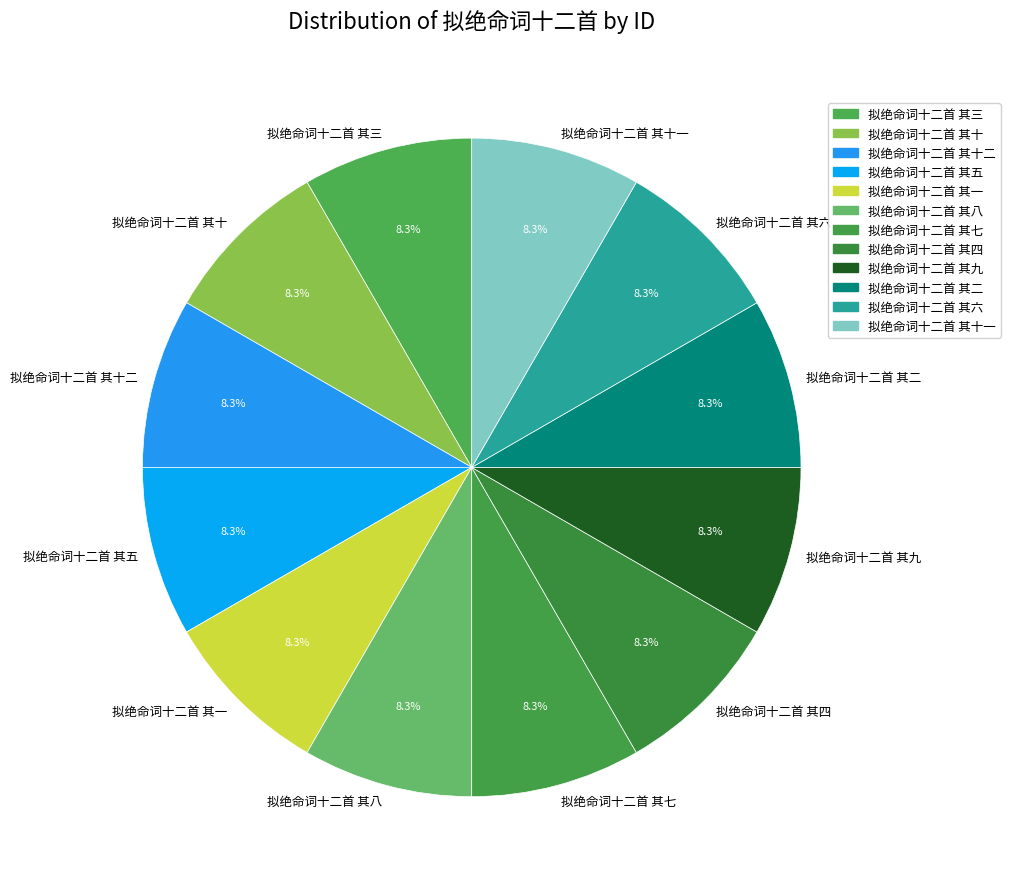

To the nearest percent, what portion does 拟绝命词十二首 其七 represent?

8%